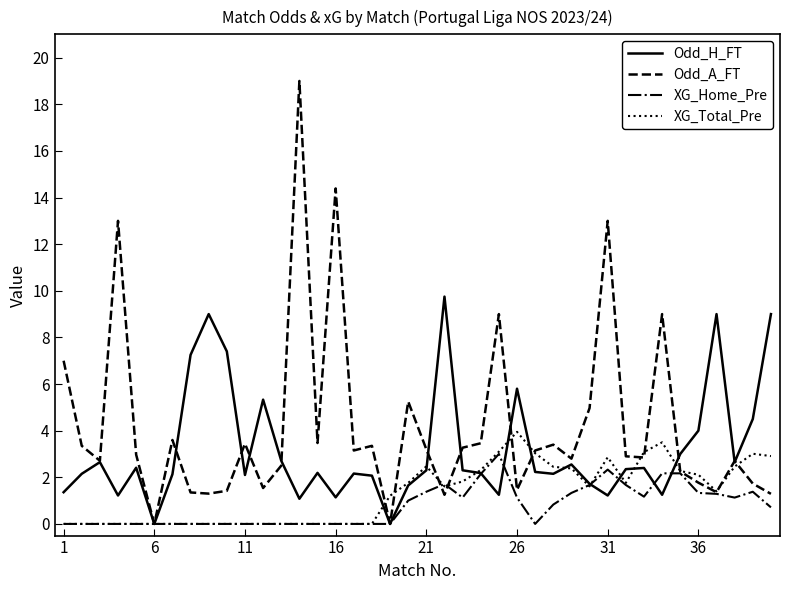

List the series in order of their overall mean, highest first.

Odd_A_FT, Odd_H_FT, XG_Total_Pre, XG_Home_Pre